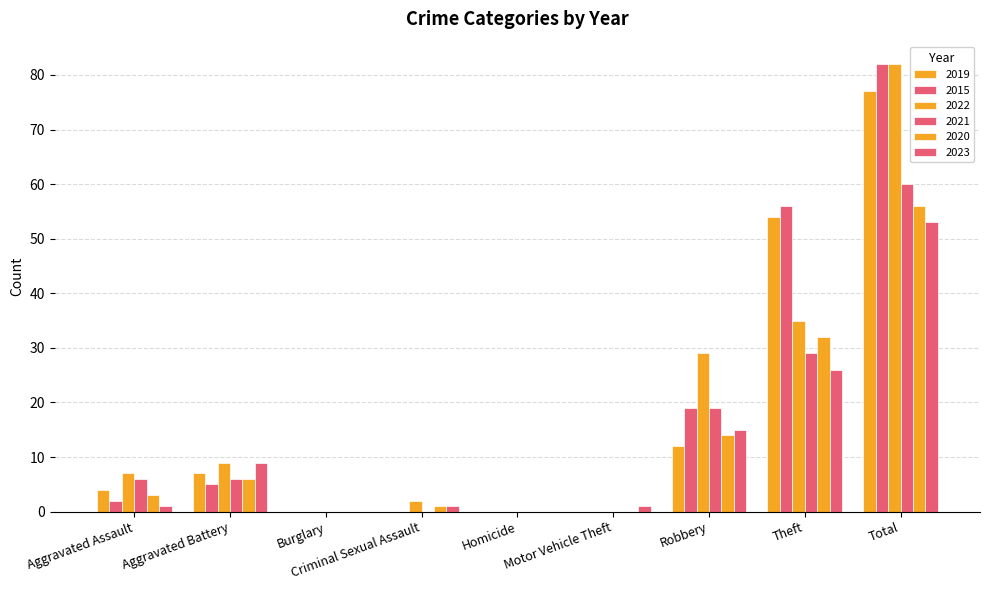

What is the difference between the maximum and minimum values in the 2015 series?

82